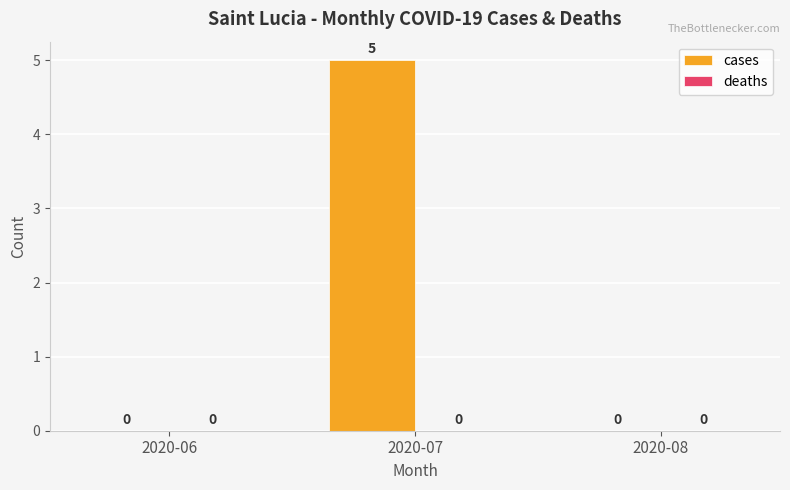

What is the maximum value shown in the chart?

5